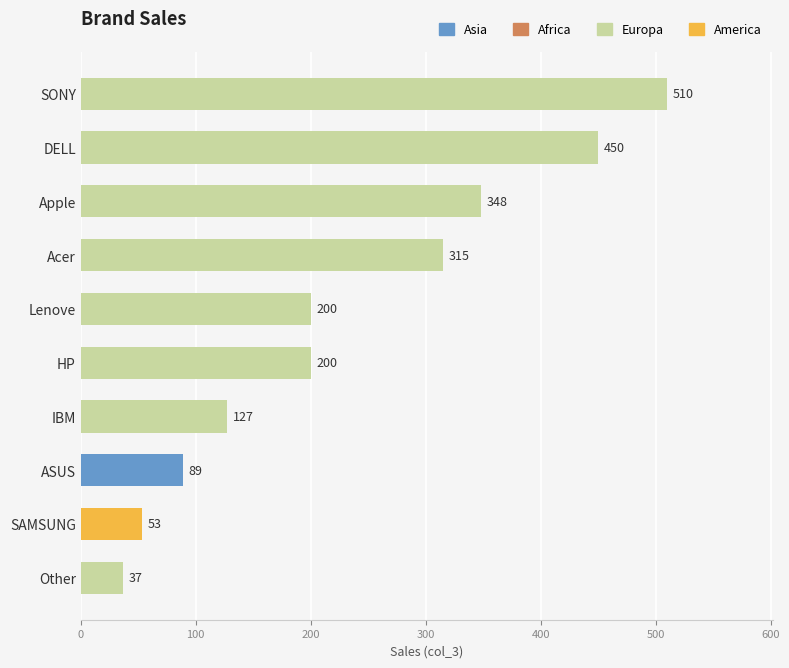

What is the approximate value at HP, to the nearest 5?

200